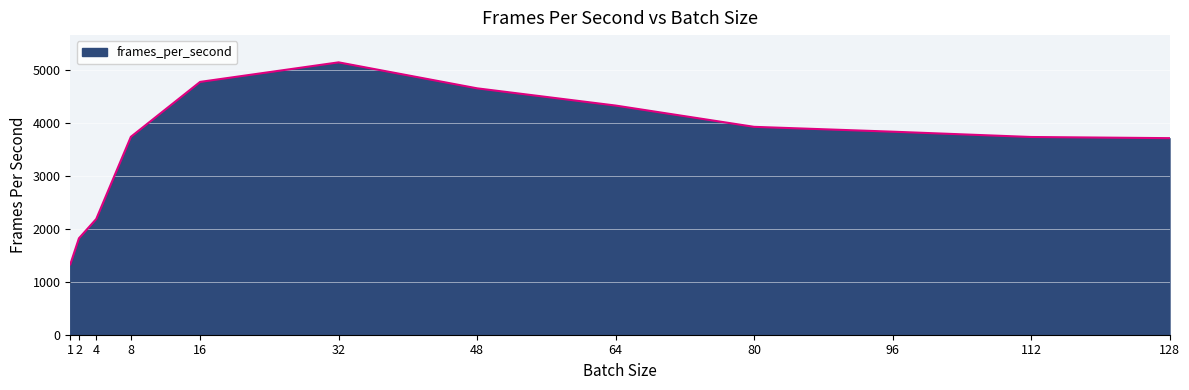

Which label corresponds to the smallest value in the chart?

1